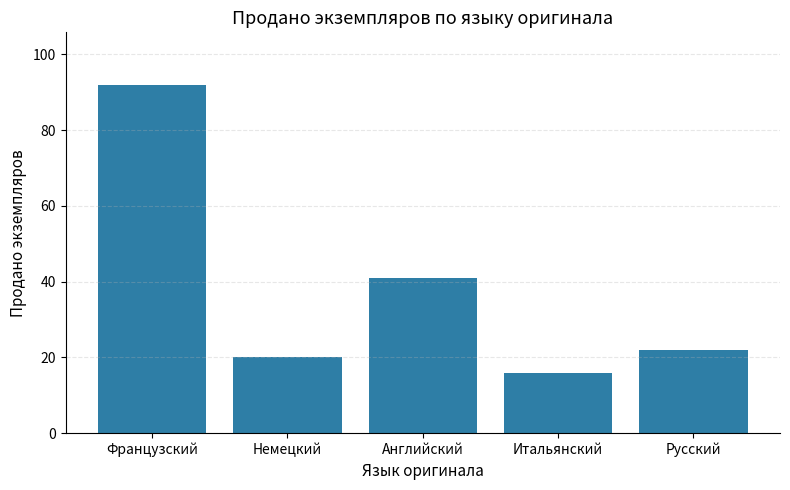

List the labels in order of value, largest first.

Французский, Английский, Русский, Немецкий, Итальянский